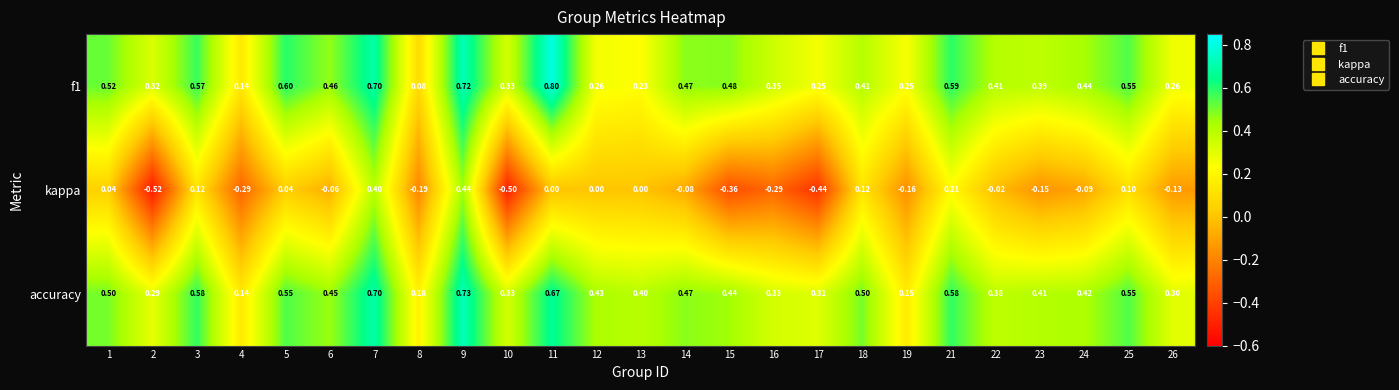

How many data points does each series have?

25